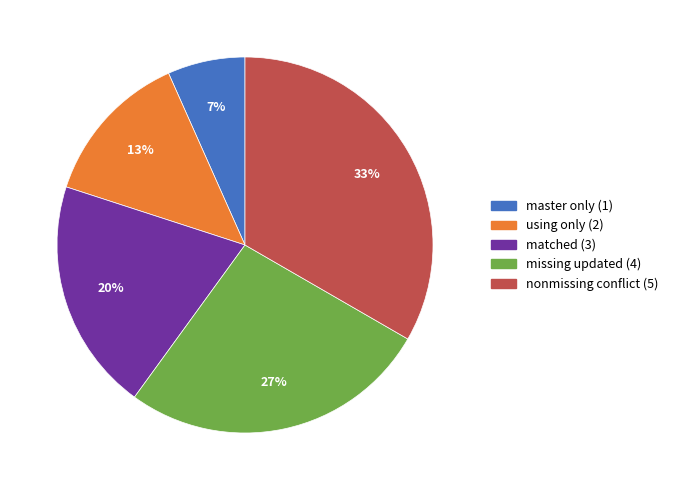

To the nearest percent, what portion does nonmissing conflict (5) represent?

33%